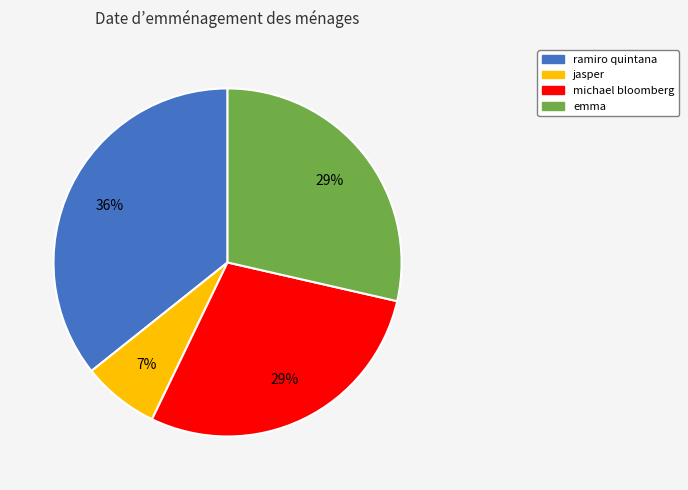

Which has a higher value, ramiro quintana or jasper?

ramiro quintana